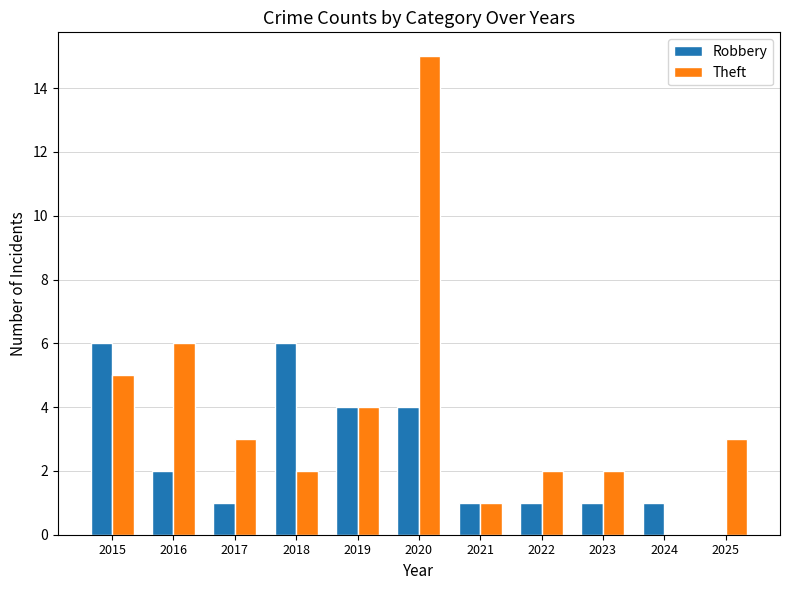

What are all the series names shown in the legend?

Robbery, Theft